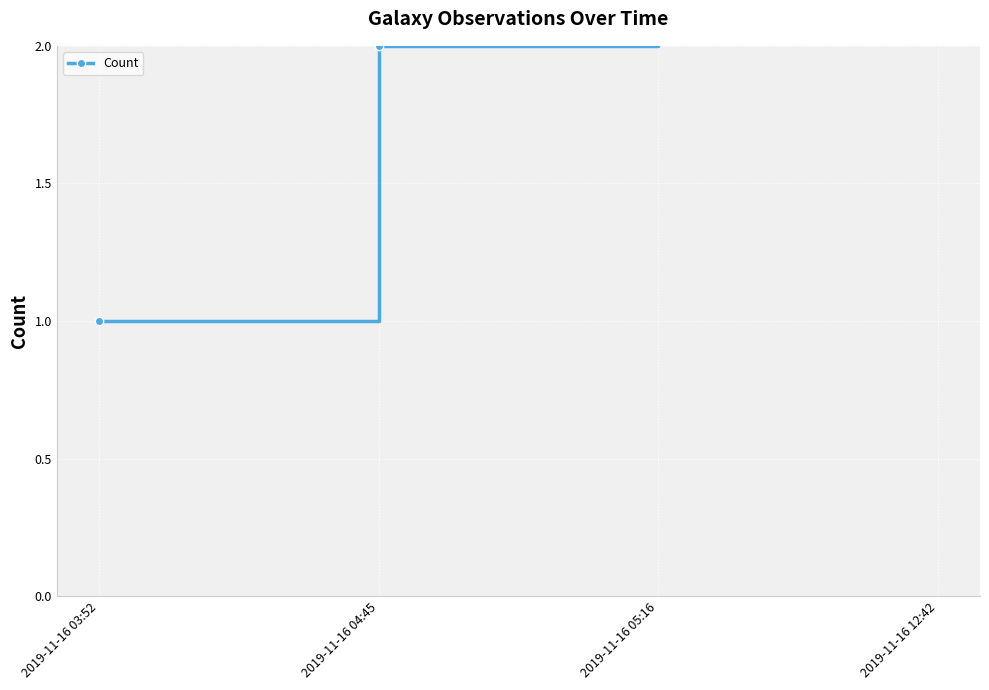

Count the values in the range 2 to 4.

3